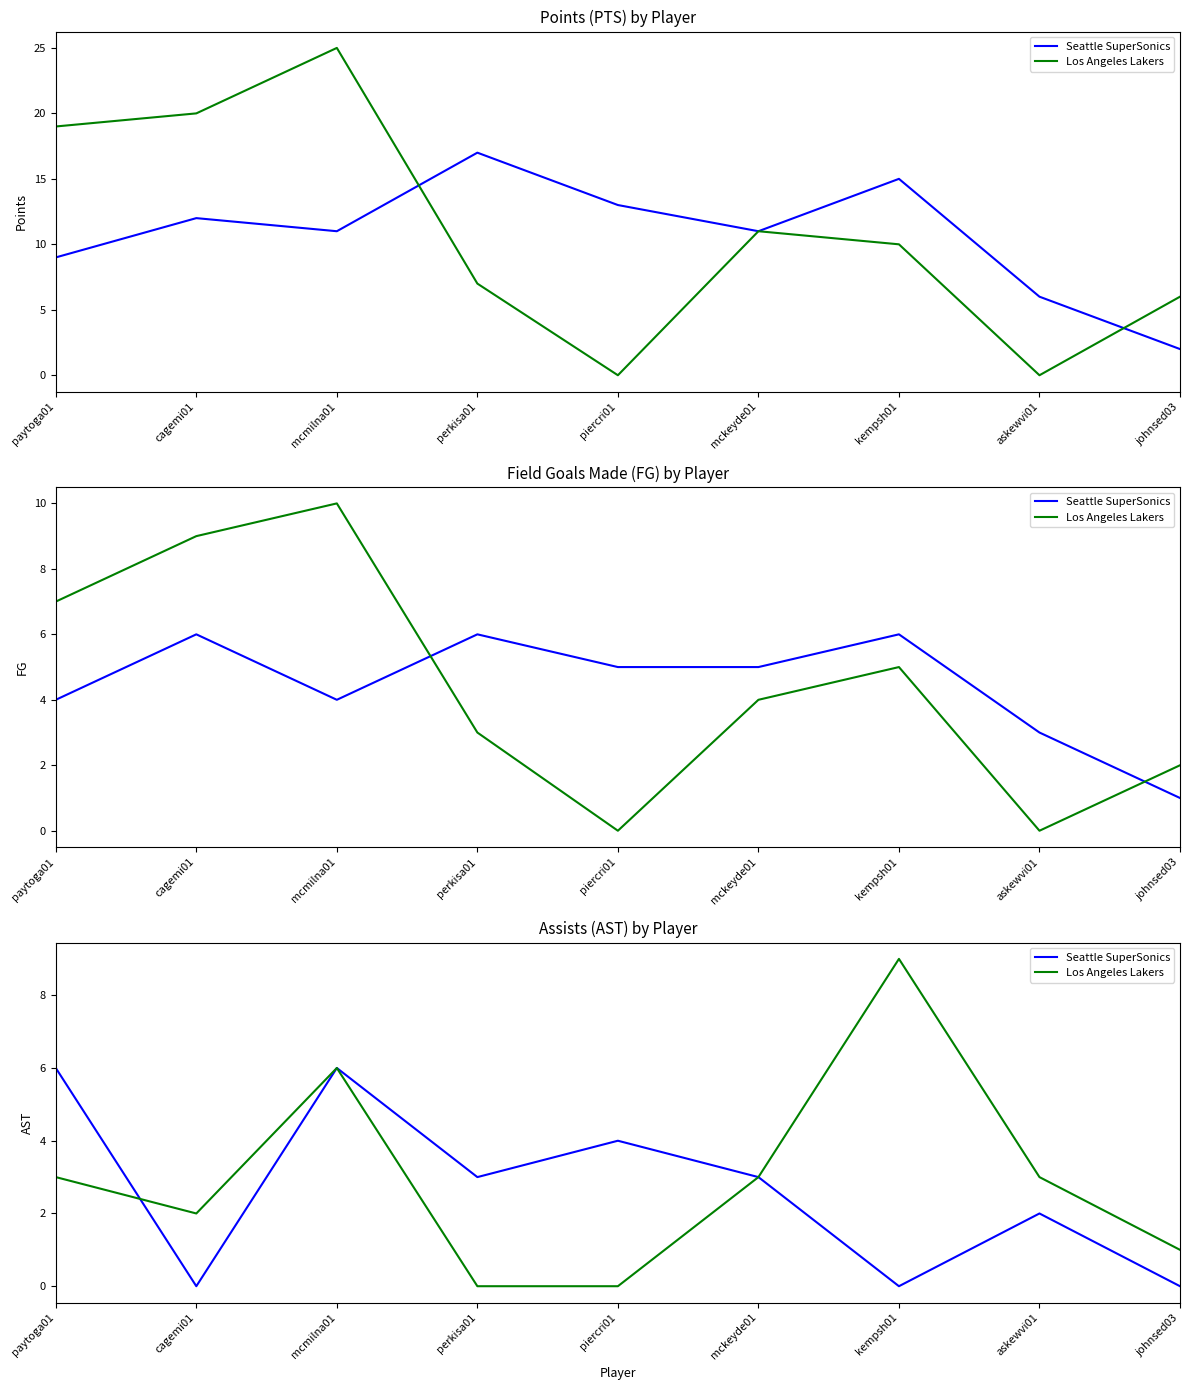

What is the label of the 6th point from the left?

mckeyde01